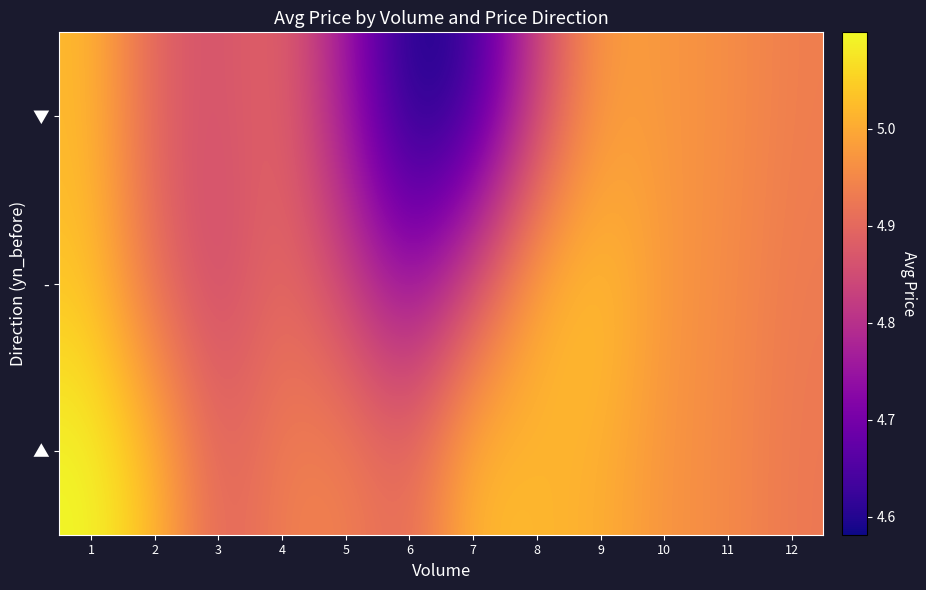

What is the spread (max minus min) of values at 1?

0.1